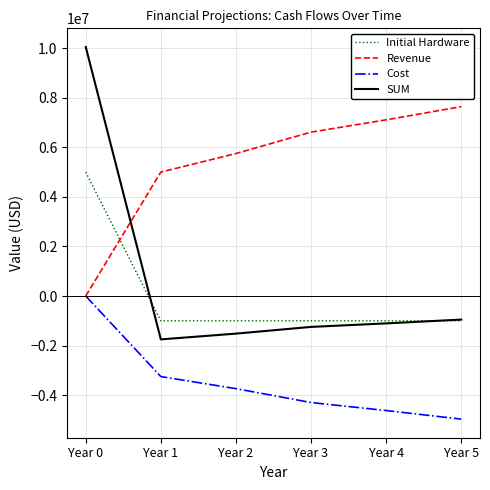

In SUM, how many points are lower than both neighbors (excluding endpoints)?

1